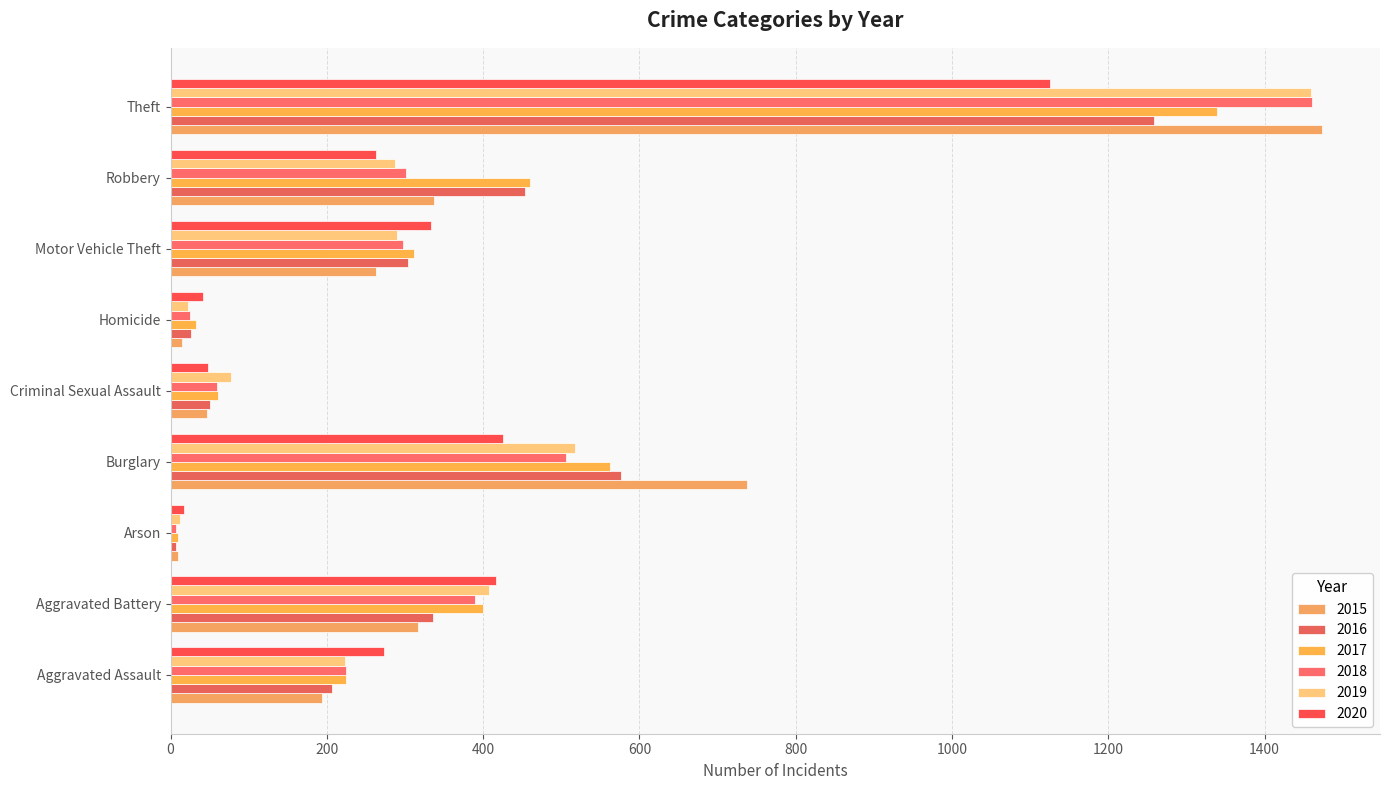

Rank the categories by 2015 value from lowest to highest.

Arson, Homicide, Criminal Sexual Assault, Aggravated Assault, Motor Vehicle Theft, Aggravated Battery, Robbery, Burglary, Theft